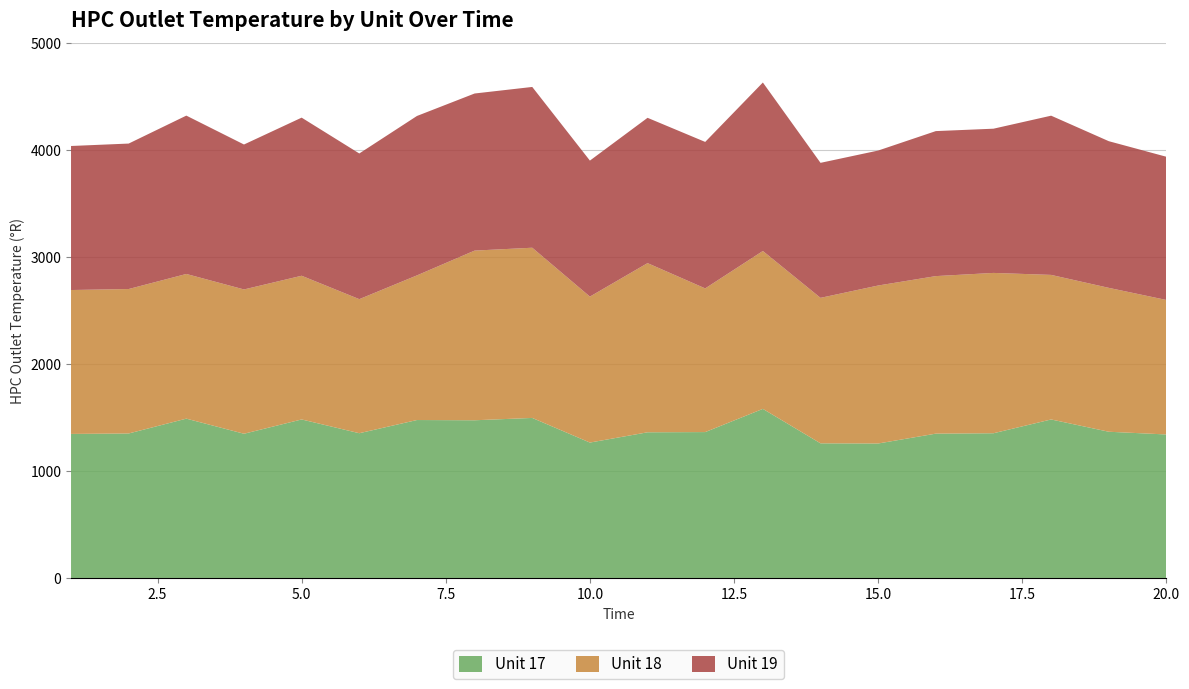

Reading right to left, extract all data points from this chart.

Unit 17: 20=1341.5	19=1367.1	18=1481.9	17=1353.0	16=1349.4	15=1257.2	14=1258.7	13=1580.8	12=1363.9	11=1361.9	10=1265.9	9=1496.2	8=1474.4	7=1476.7	6=1353.3	5=1482.0	4=1348.4	3=1489.6	2=1350.9	1=1346.7
Unit 18: 20=1257.4	19=1345.3	18=1351.6	17=1499.0	16=1472.9	15=1477.1	14=1360.1	13=1476.2	12=1343.3	11=1581.6	10=1364.7	9=1591.3	8=1586.3	7=1352.2	6=1253.4	5=1343.5	4=1349.1	3=1352.6	2=1350.5	1=1345.3
Unit 19: 20=1338.9	19=1371.2	18=1488.6	17=1348.4	16=1355.7	15=1261.8	14=1262.3	13=1575.2	12=1369.4	11=1358.6	10=1271.5	9=1503.2	8=1468.7	7=1490.4	6=1362.1	5=1478.3	4=1355.2	3=1480.5	2=1360.0	1=1346.7